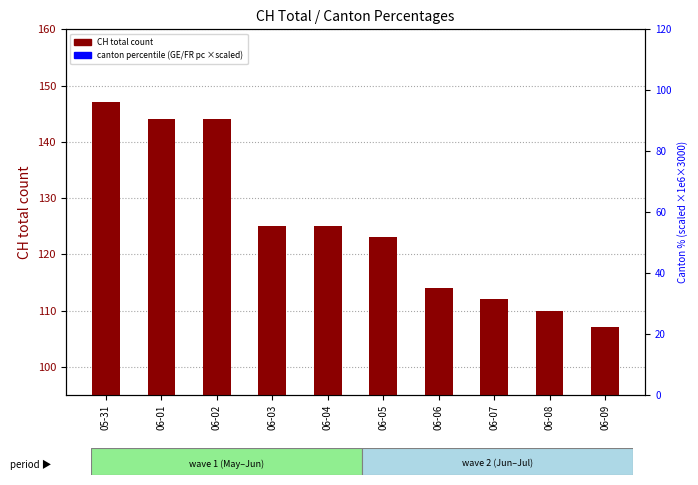

At how many categories does at least one series exceed 56328?

10